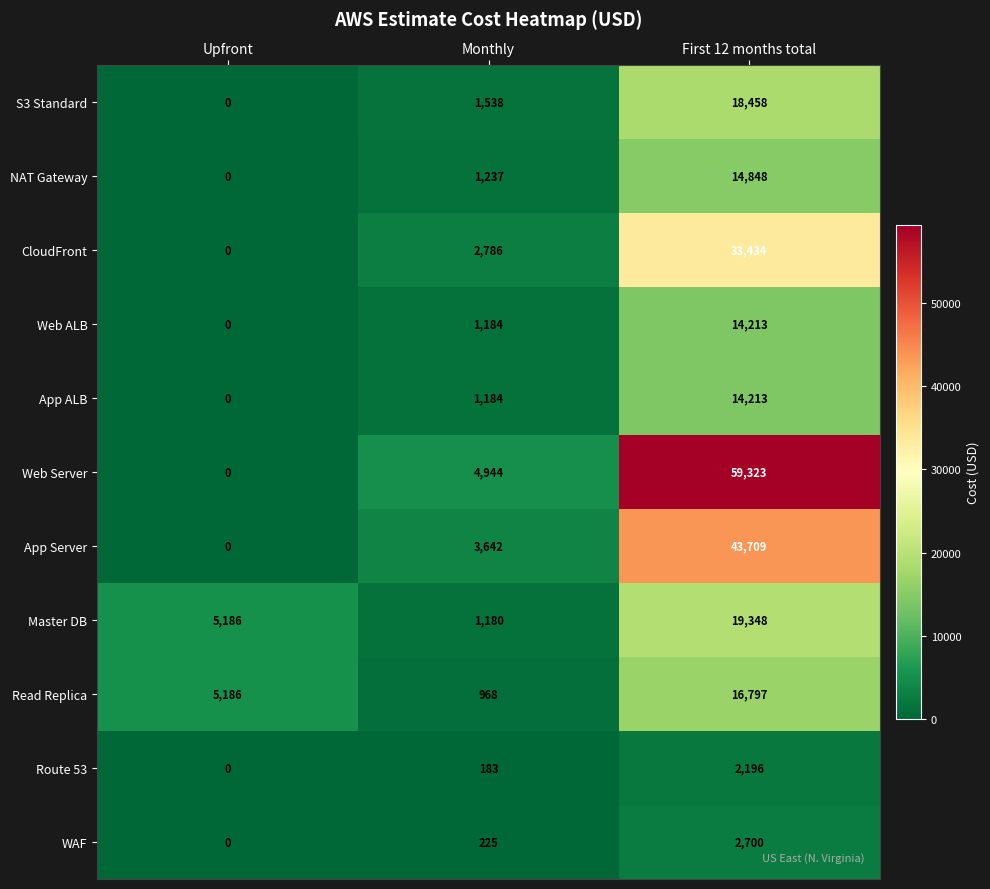

What is the difference between the maximum and minimum values in the S3 Standard series?

18458